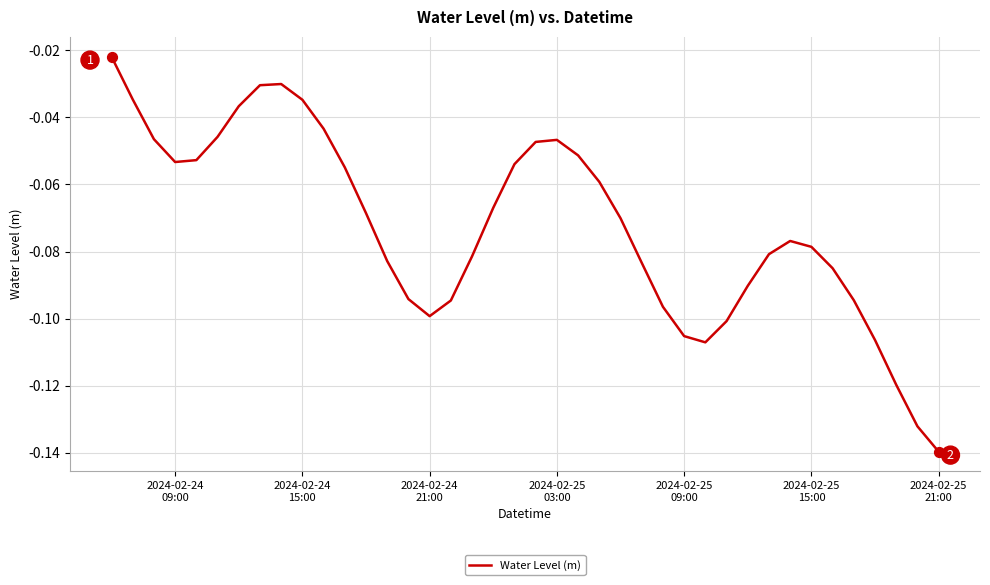

How many lines are shown in the chart?

1